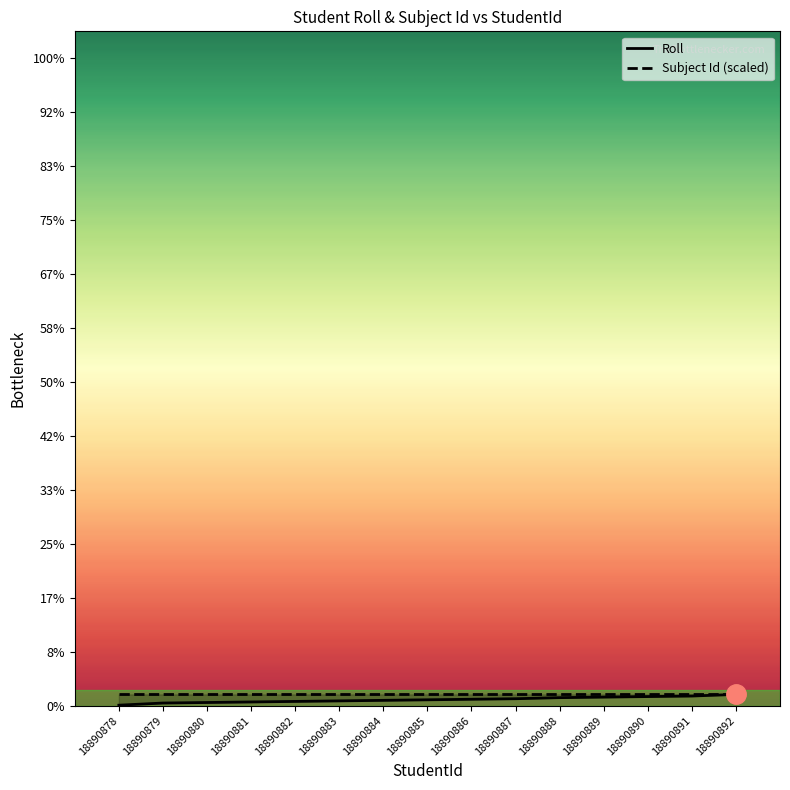

What is the average value?

11